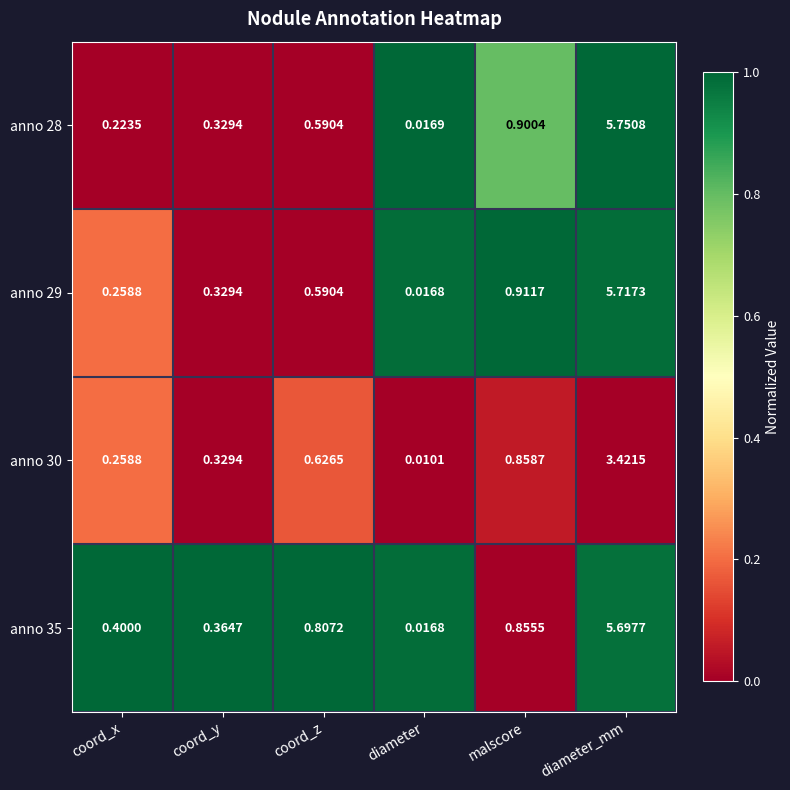

At how many categories does at least one series exceed 0?

6